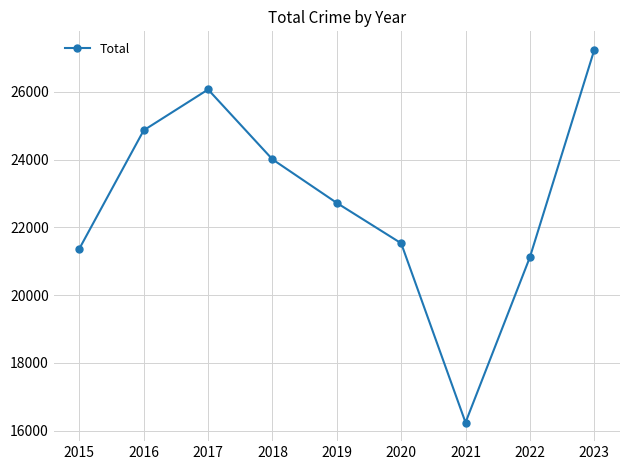

What is the sum of all values?

205175